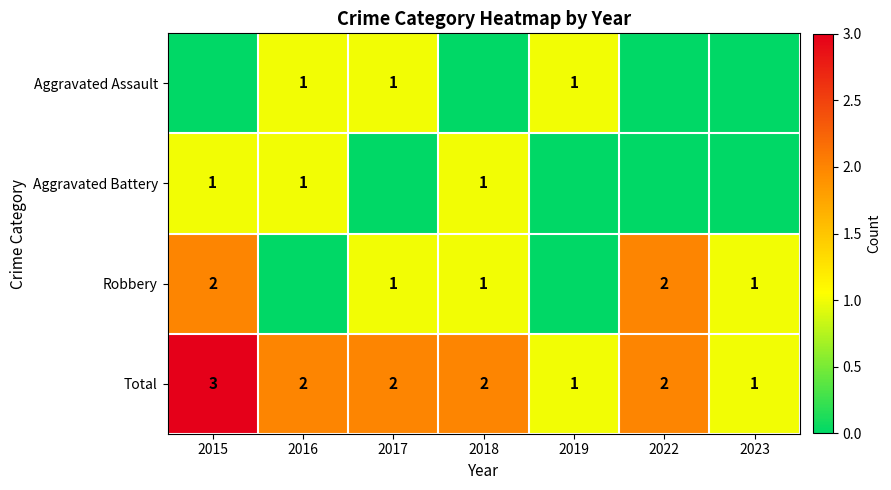

What is the spread (max minus min) of values at 2015?

3